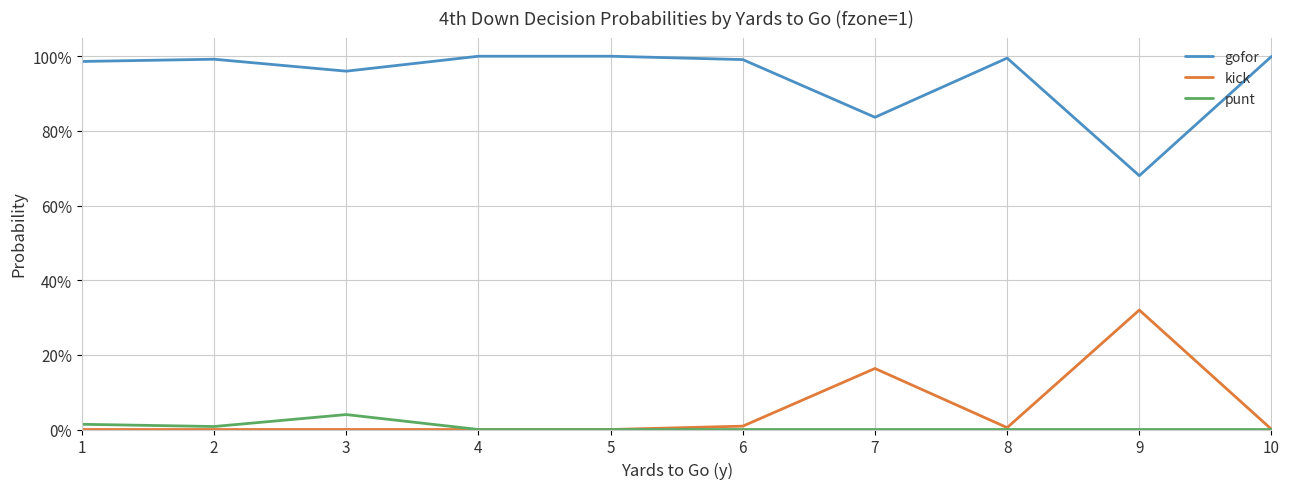

The gofor series shows 0.7 at 9. True or false?

True